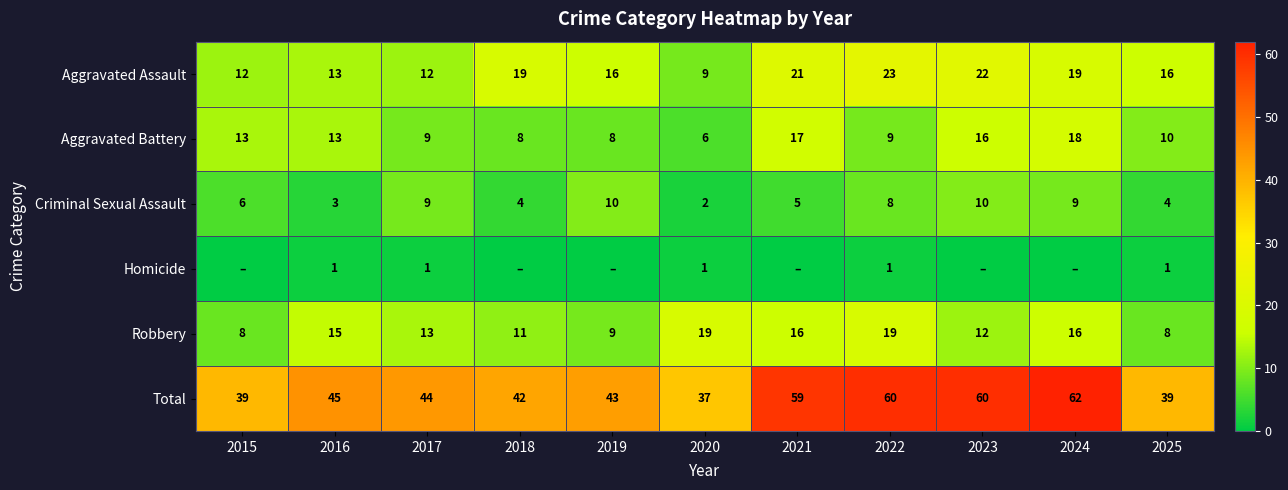

At which category does the chart reach its minimum across all series?

2015